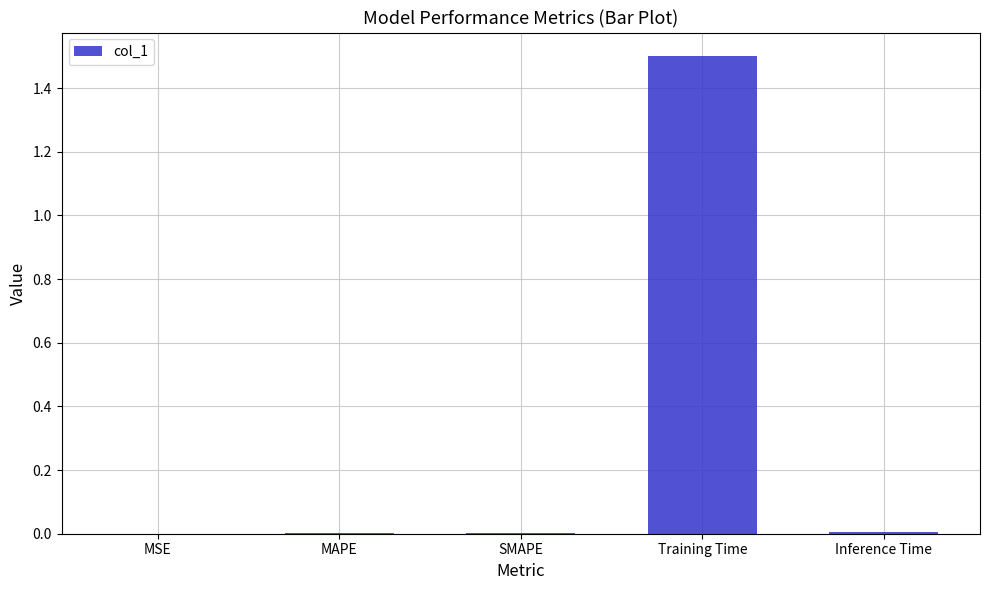

How many series are shown in this chart?

1